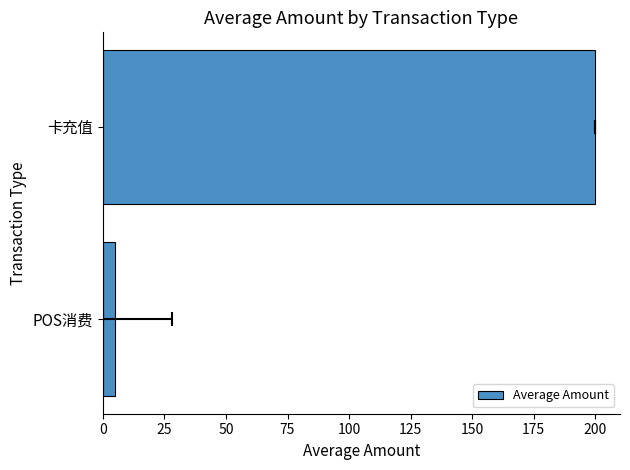

The value at POS消费 is 2.4. True or false?

False